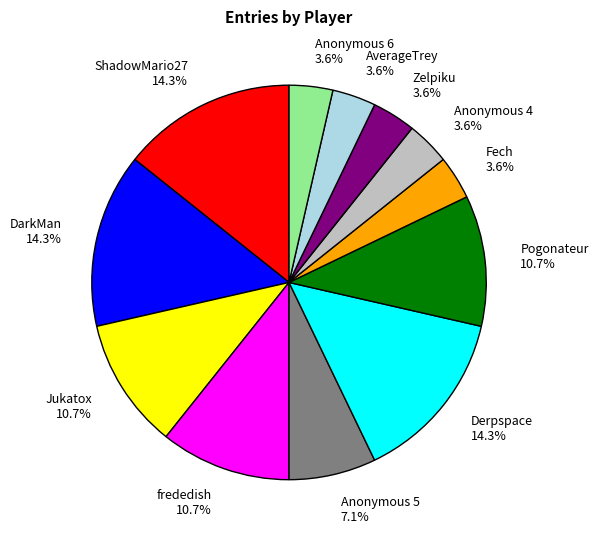

To the nearest percent, what portion does Anonymous 5 represent?

7%